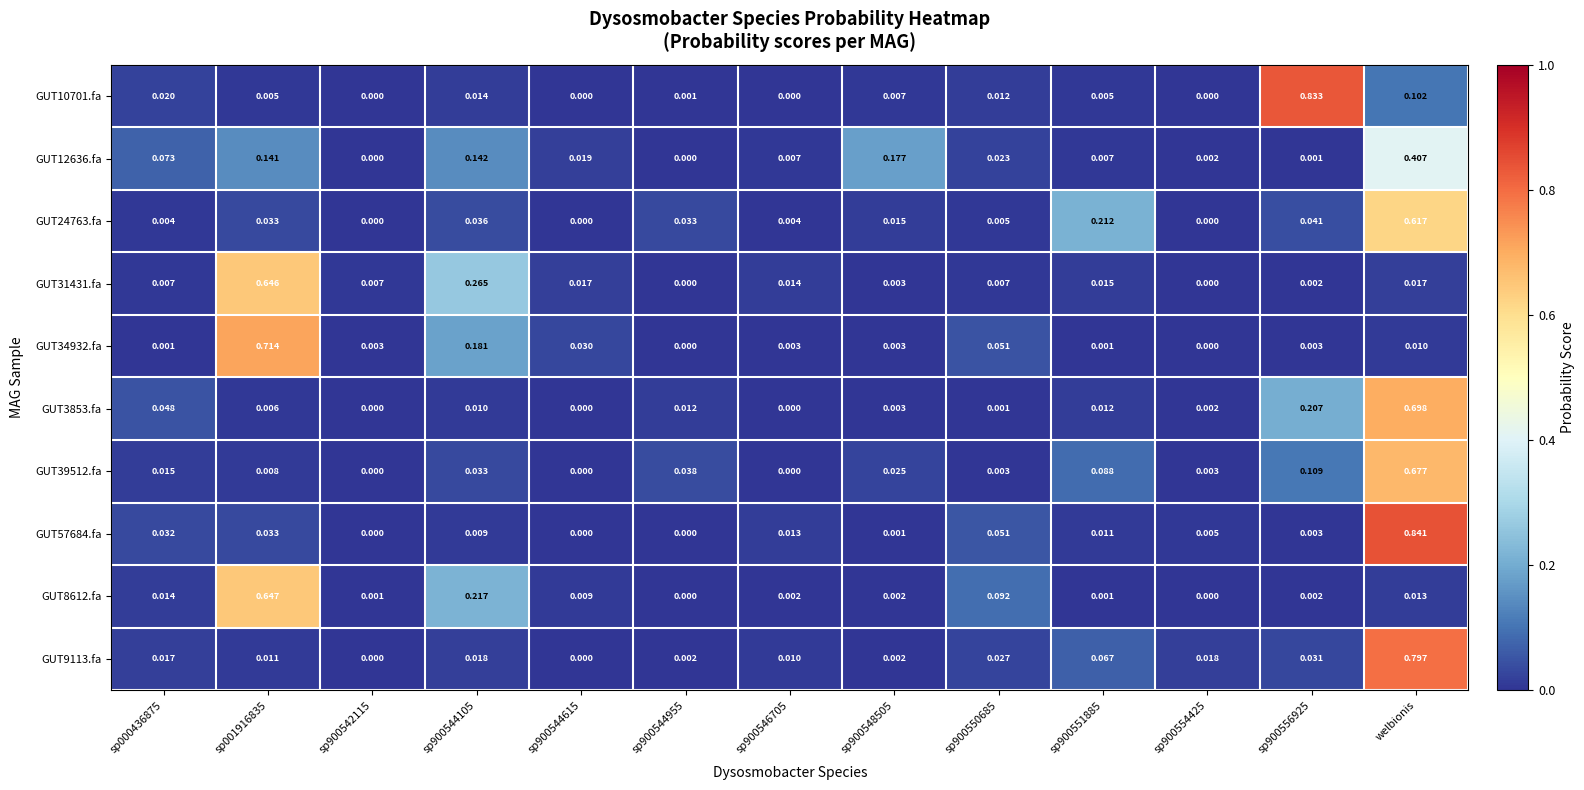

Which category has the highest value in the GUT57684.fa series?

welbionis